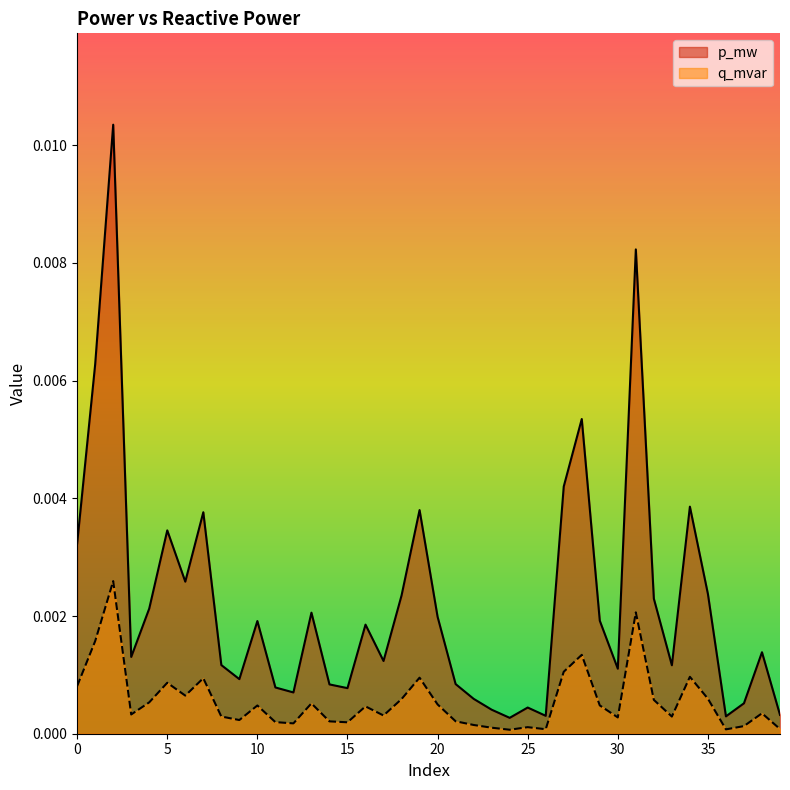

Which category has the lowest value in the q_mvar series?

24